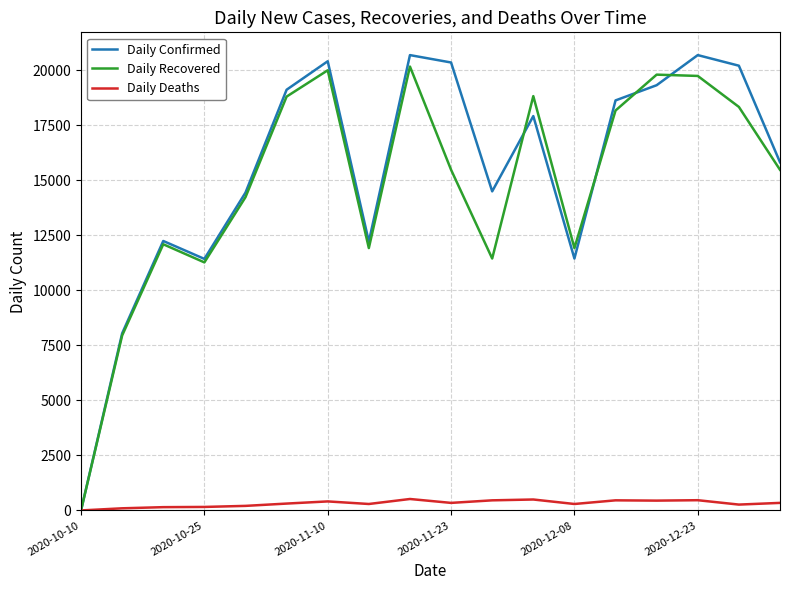

What is the highest value of the Daily Recovered series?

20172